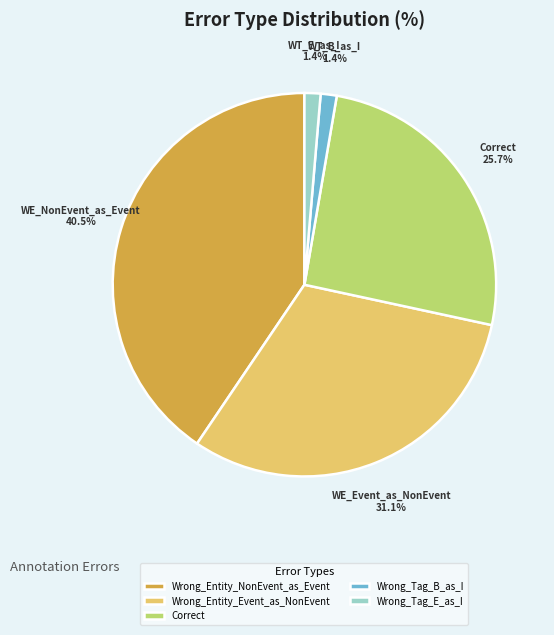

What is the largest slice in the pie chart?

Wrong_Entity_NonEvent_as_Event